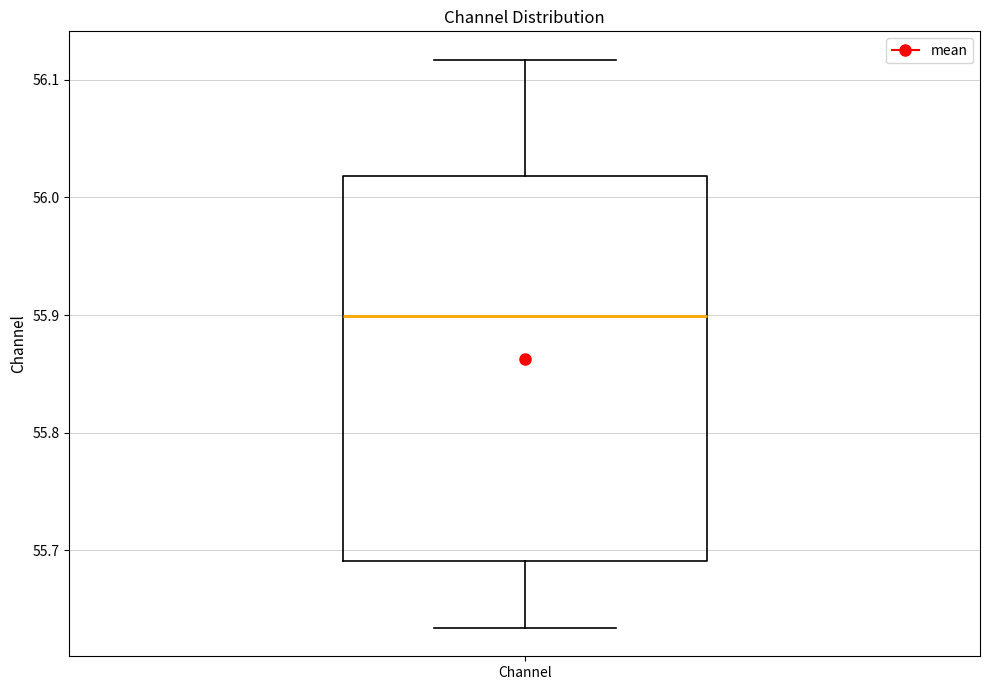

Where is the upper edge of the box for Channel on the y-axis? The values are not printed on the chart, so give them approximately, as read against the axis.

56.02